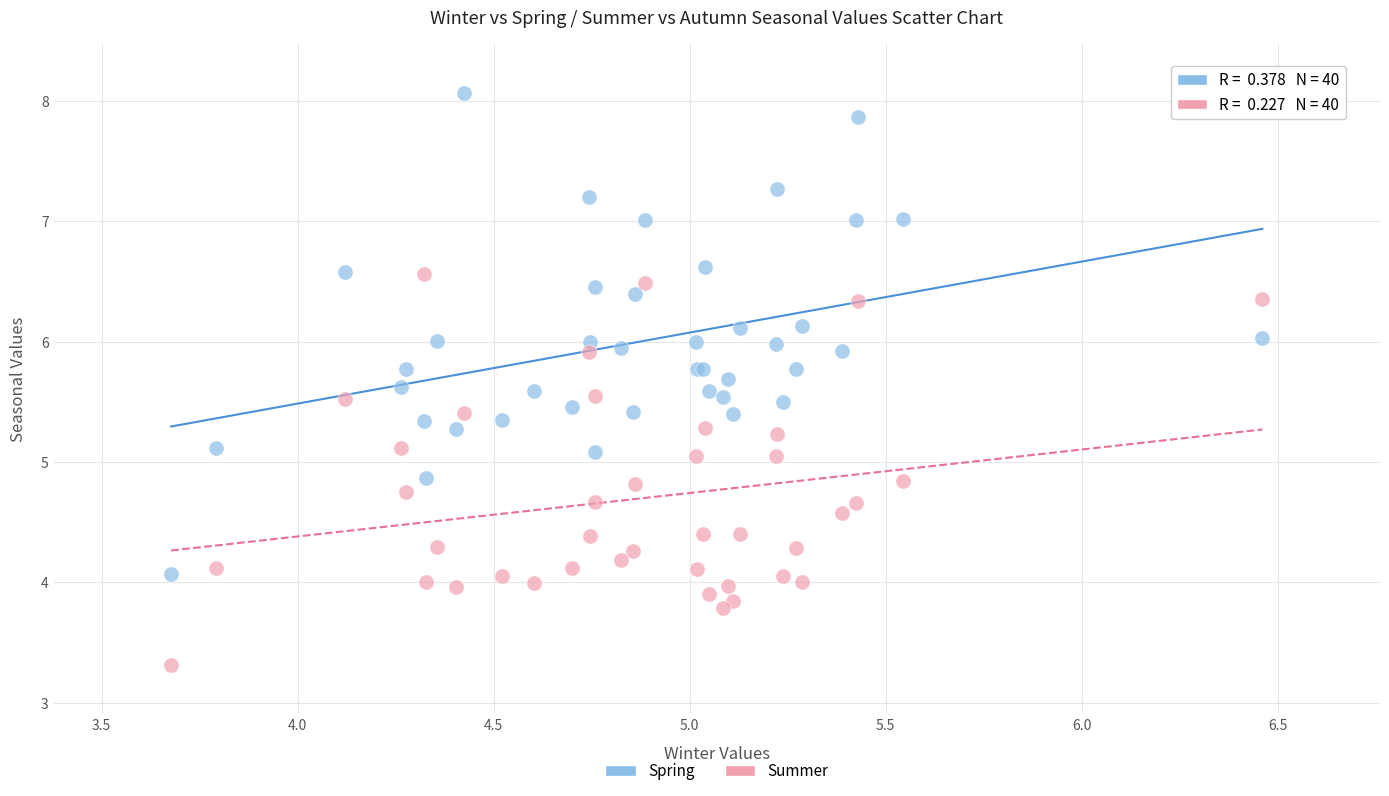

Which series reaches the maximum Y coordinate?

Spring